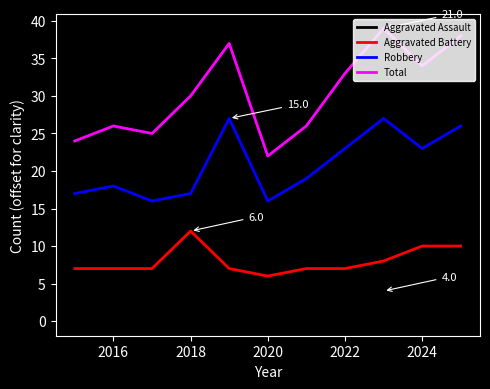

What is the difference between the maximum and minimum values in the Aggravated Battery series?

6